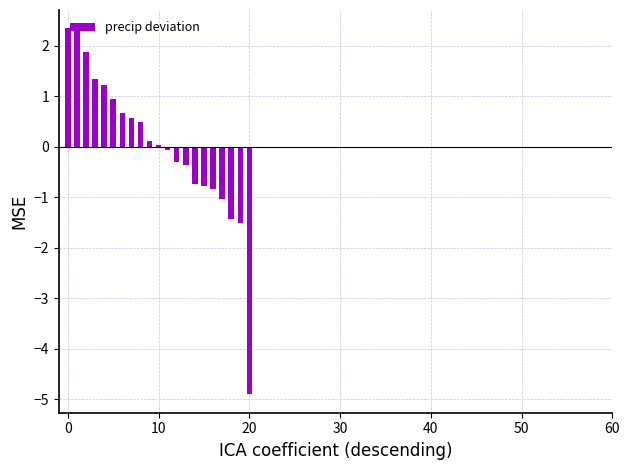

What is the value of the 16th bar from the left?

-0.8